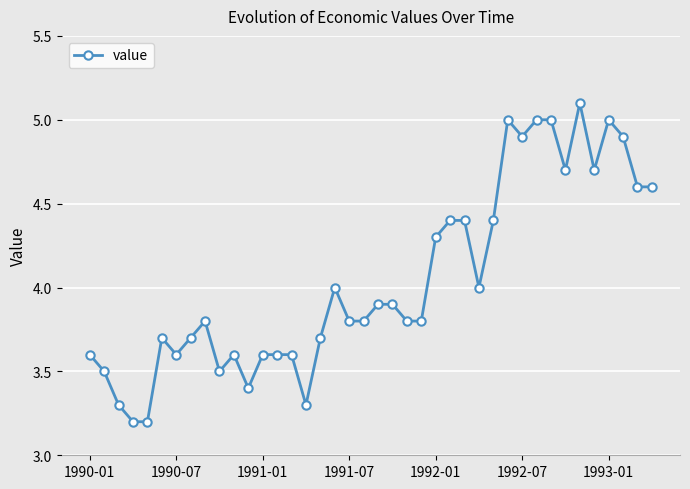

What is the value of the 26th point from the left?

4.4